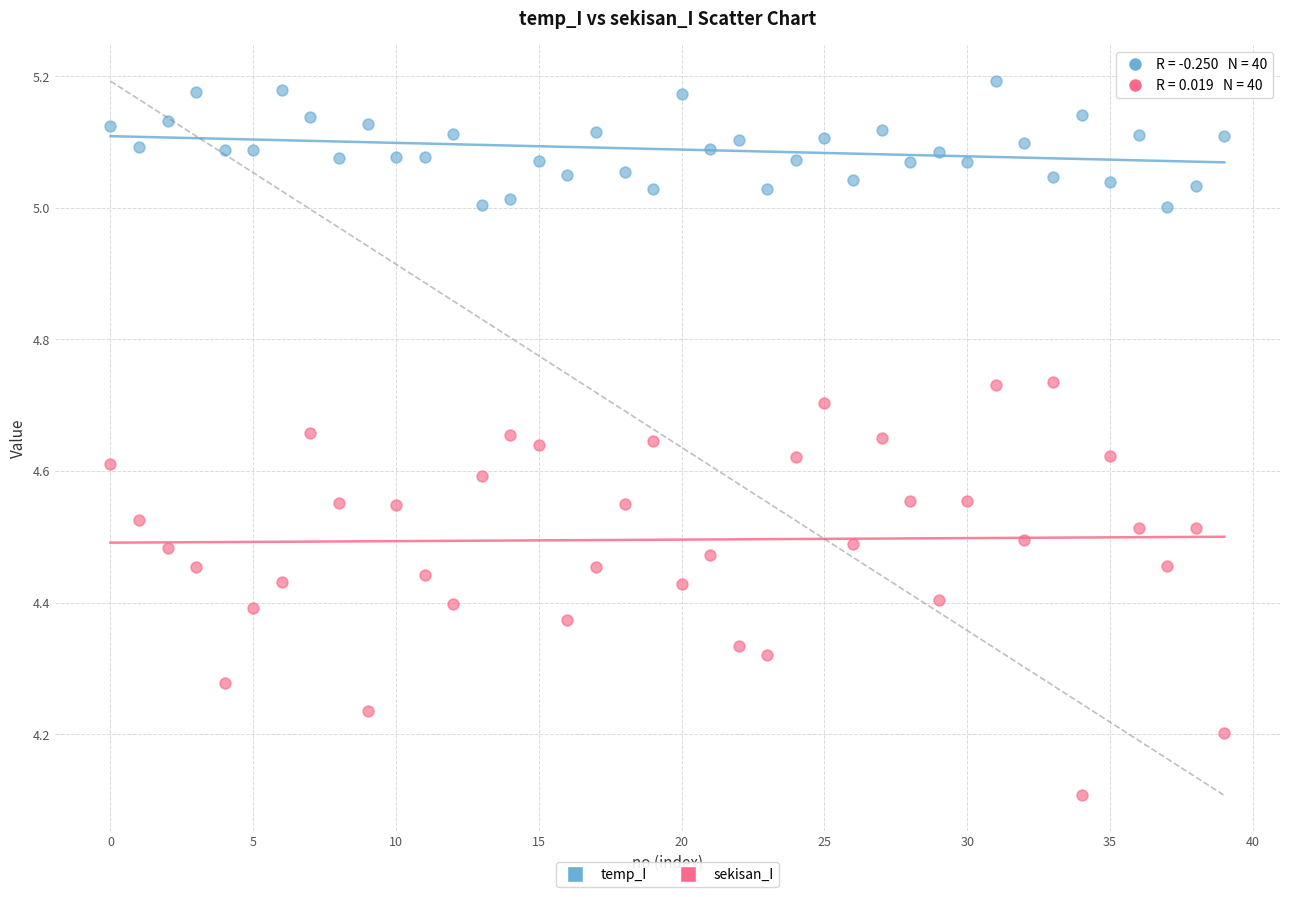

Across all series, what Y value is closest to 4?

4.1